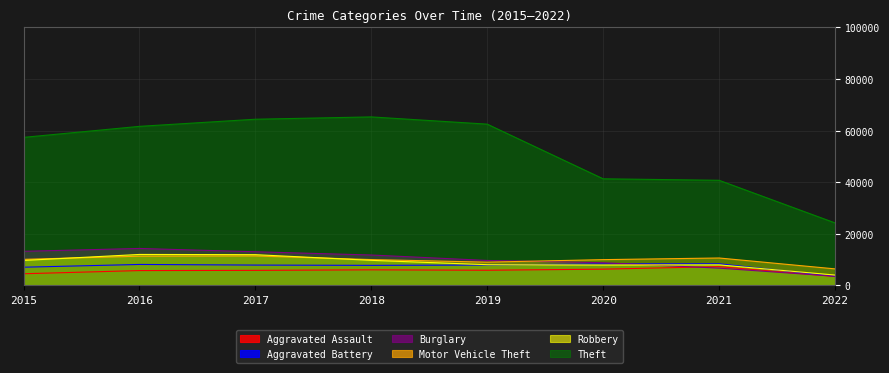

Rank the series at 2021 from highest to lowest value.

Theft, Motor Vehicle Theft, Aggravated Battery, Robbery, Aggravated Assault, Burglary